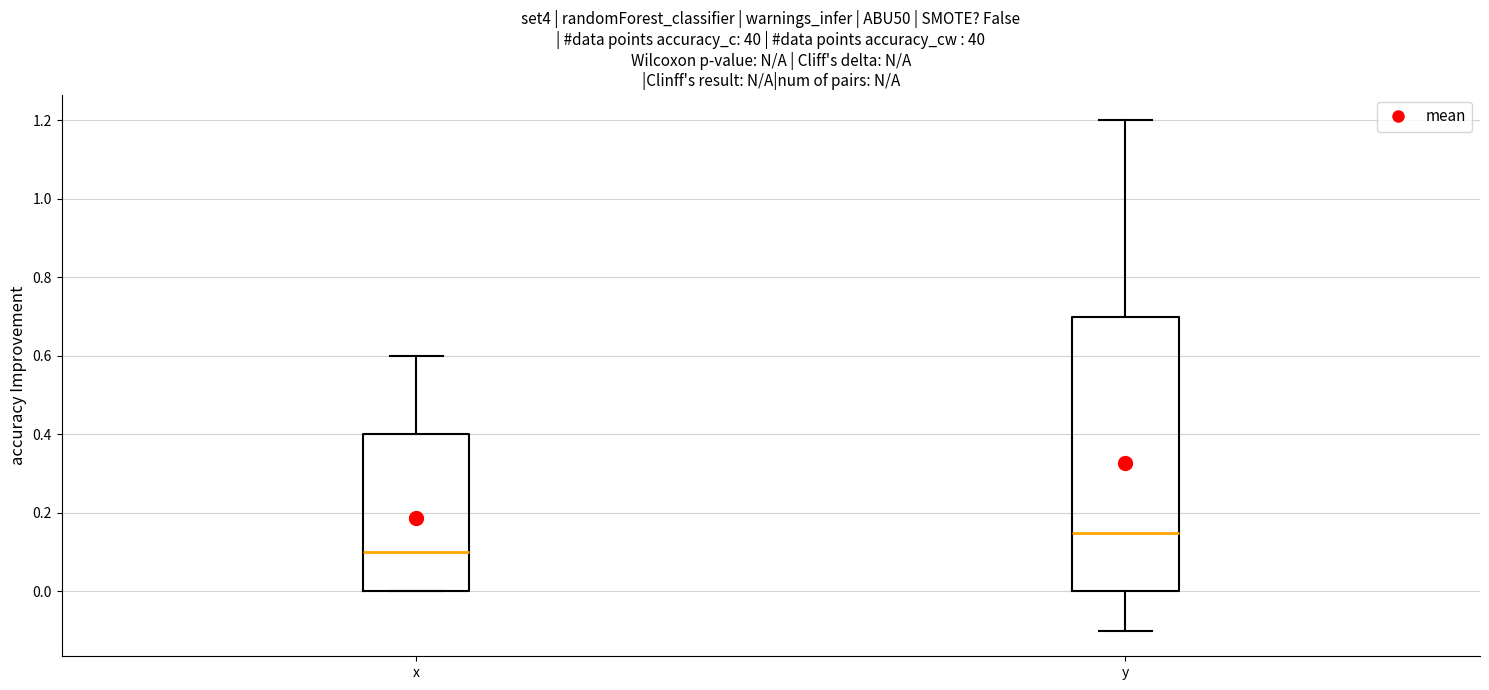

Reading left to right, transcribe this box plot: for each box, give where its median line is, the range the box spans, and where its two whiskers end, as read against the y-axis. The values are not printed on the chart, so give them approximately, as read against the axis.

x: median 0.10, box 0.00 to 0.40, whiskers 0.00 to 0.60
y: median 0.16, box 0.00 to 0.70, whiskers -0.10 to 1.20